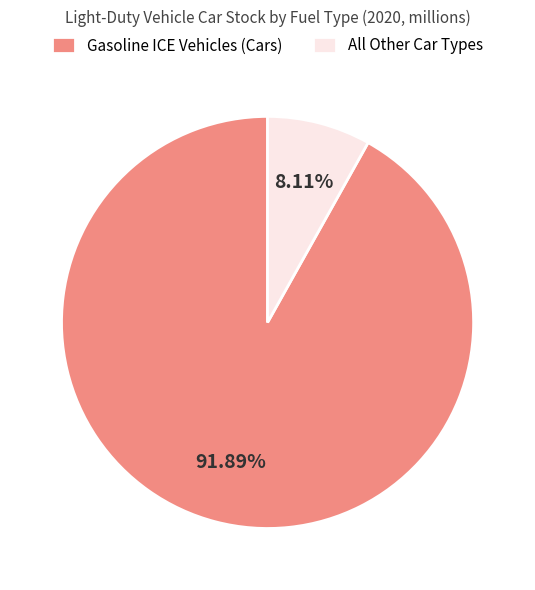

Which has a higher value, All Other Car Types or Gasoline ICE Vehicles (Cars)?

Gasoline ICE Vehicles (Cars)